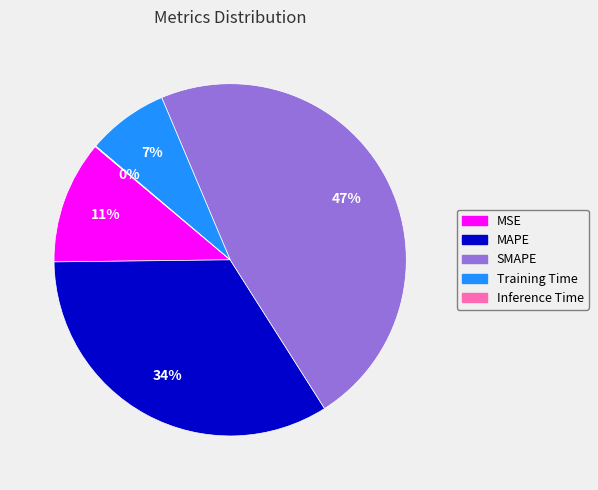

To the nearest percent, what is the average slice percentage?

20%